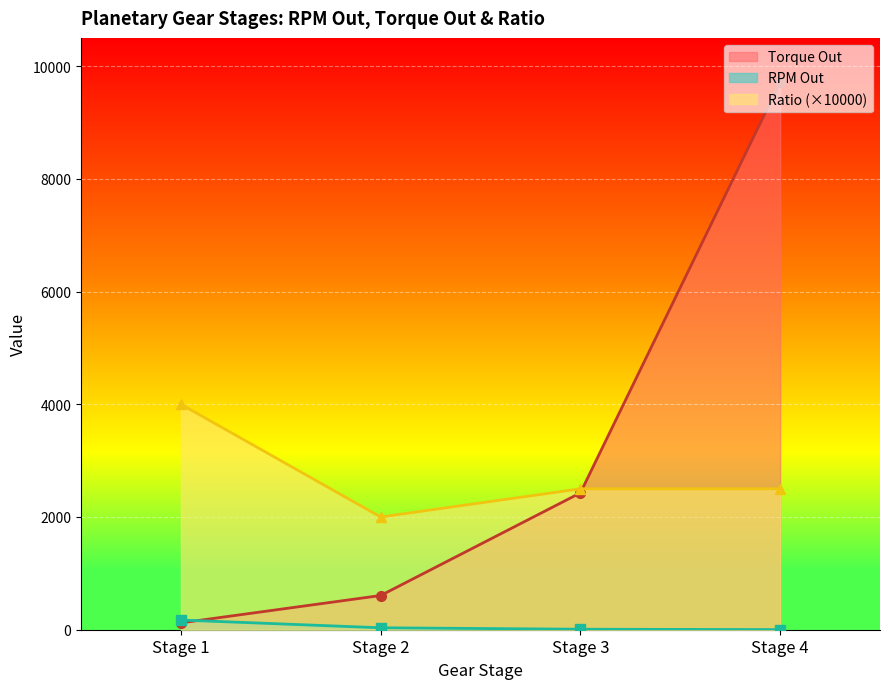

How many intersections are there between RPM Out and Torque Out?

1